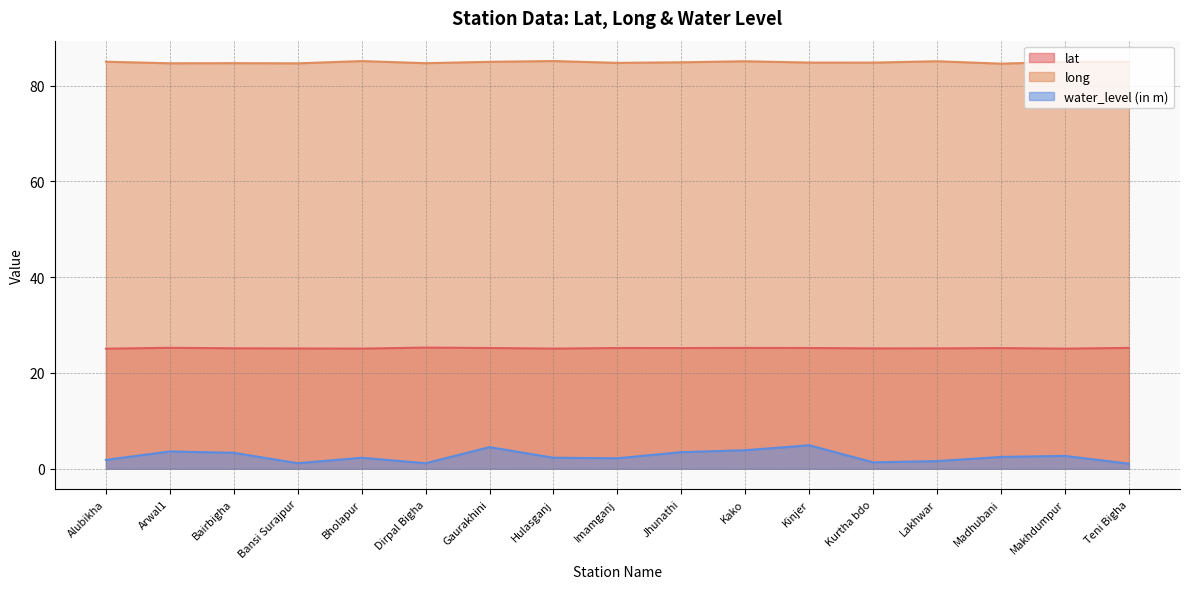

What are all the series names shown in the legend?

lat, long, water_level (in m)